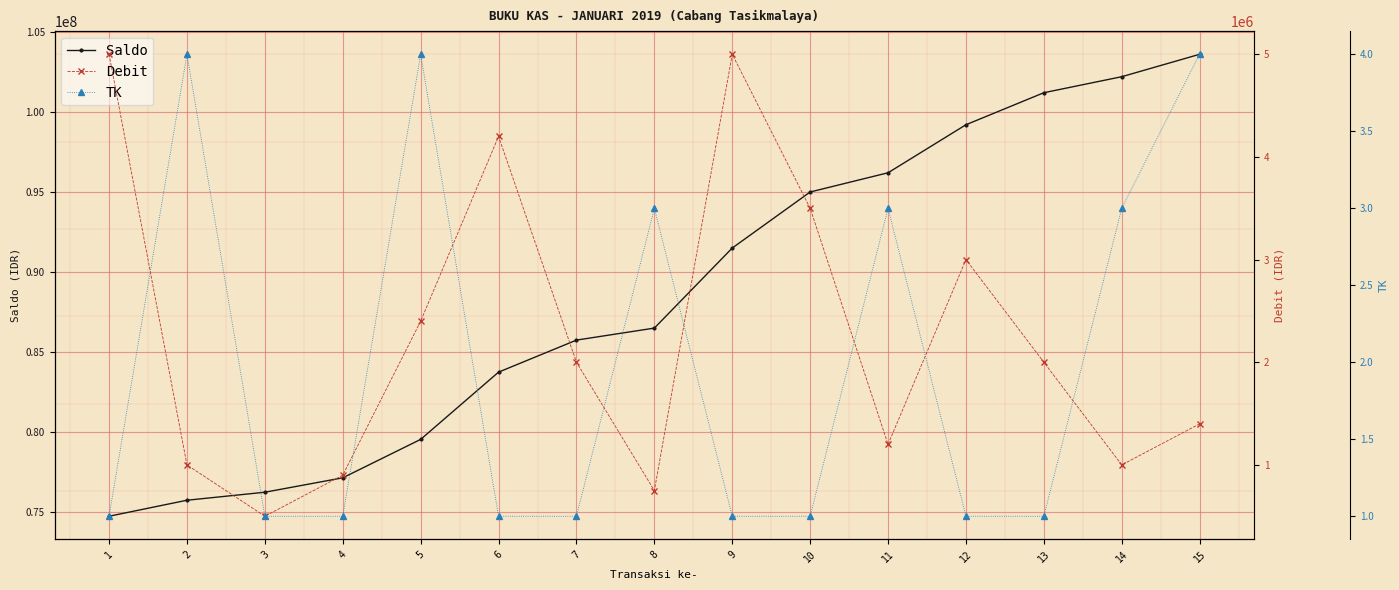

True or false: Saldo has more than 2 points higher than both neighbors.

False